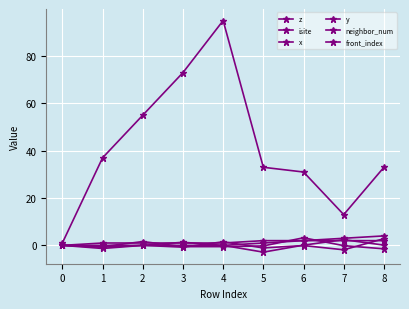

Between which two adjacent categories do neighbor_num and z first intersect?

1 and 2